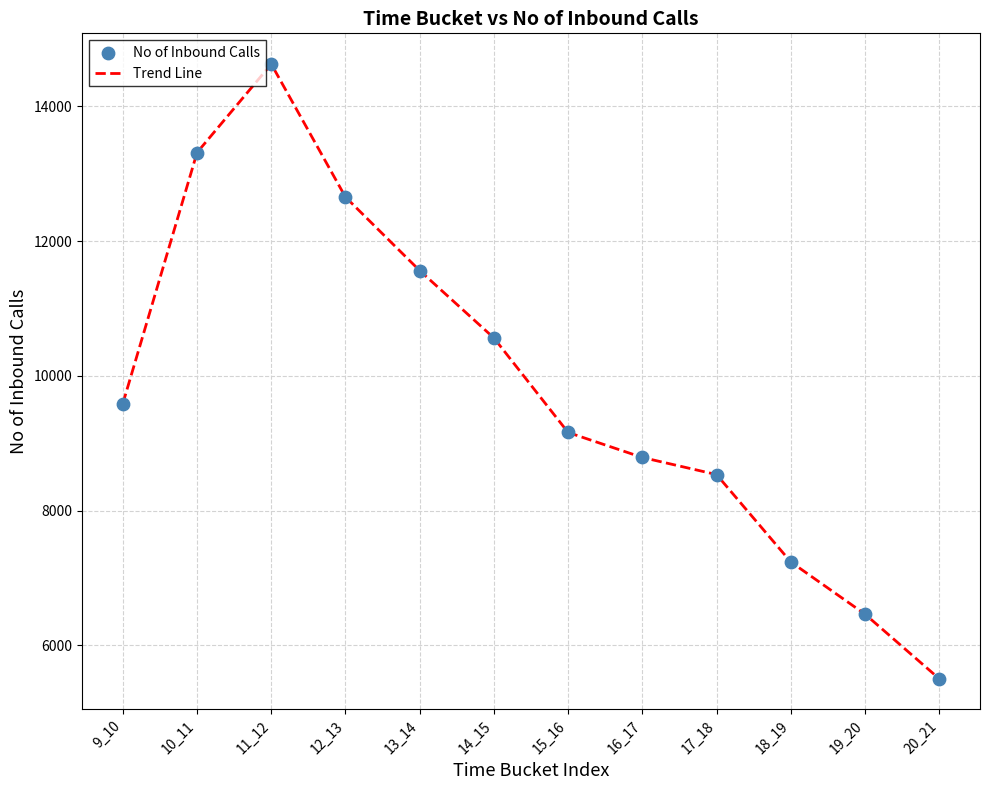

What is the difference between the maximum and minimum values?

9121.0